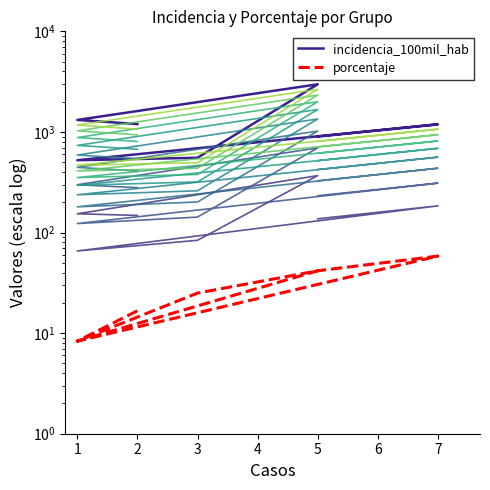

How many distinct data groups are displayed?

2